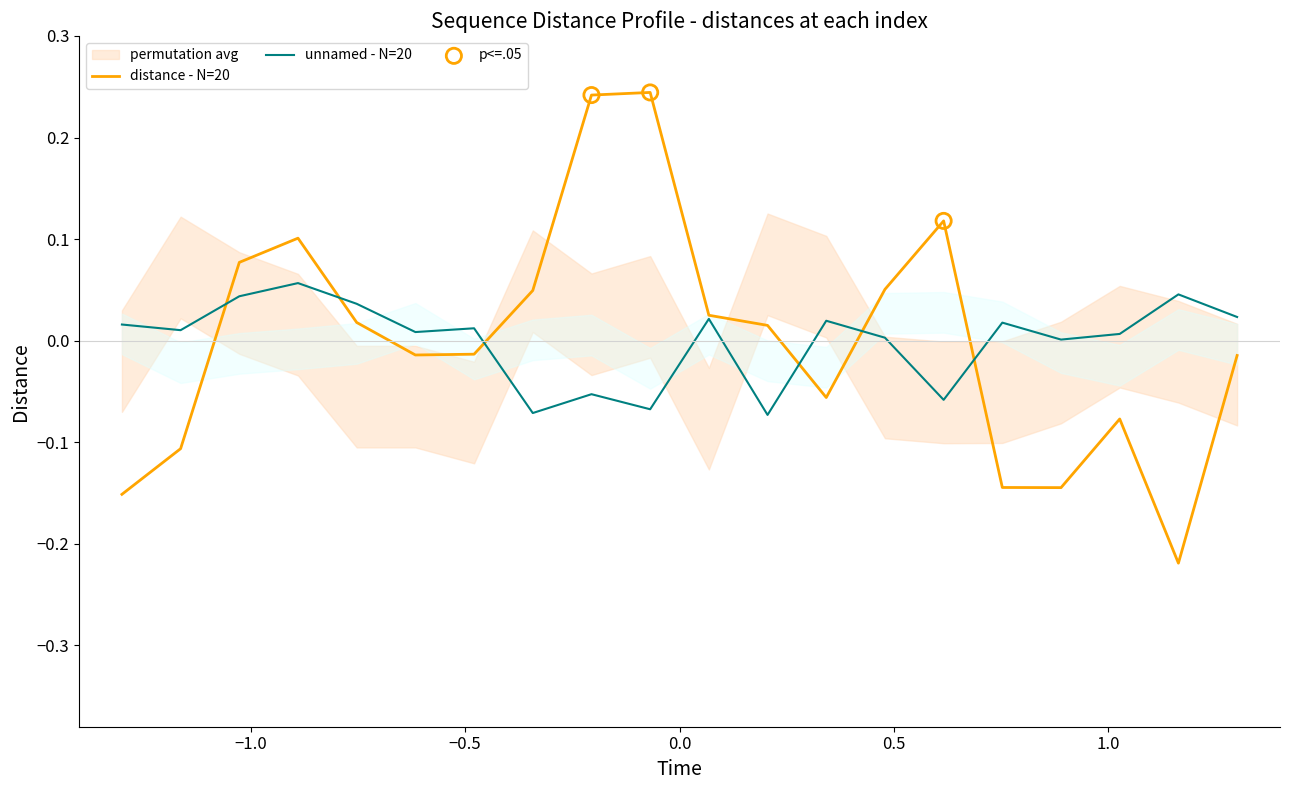

Which series has the largest total across all categories?

distance - N=20